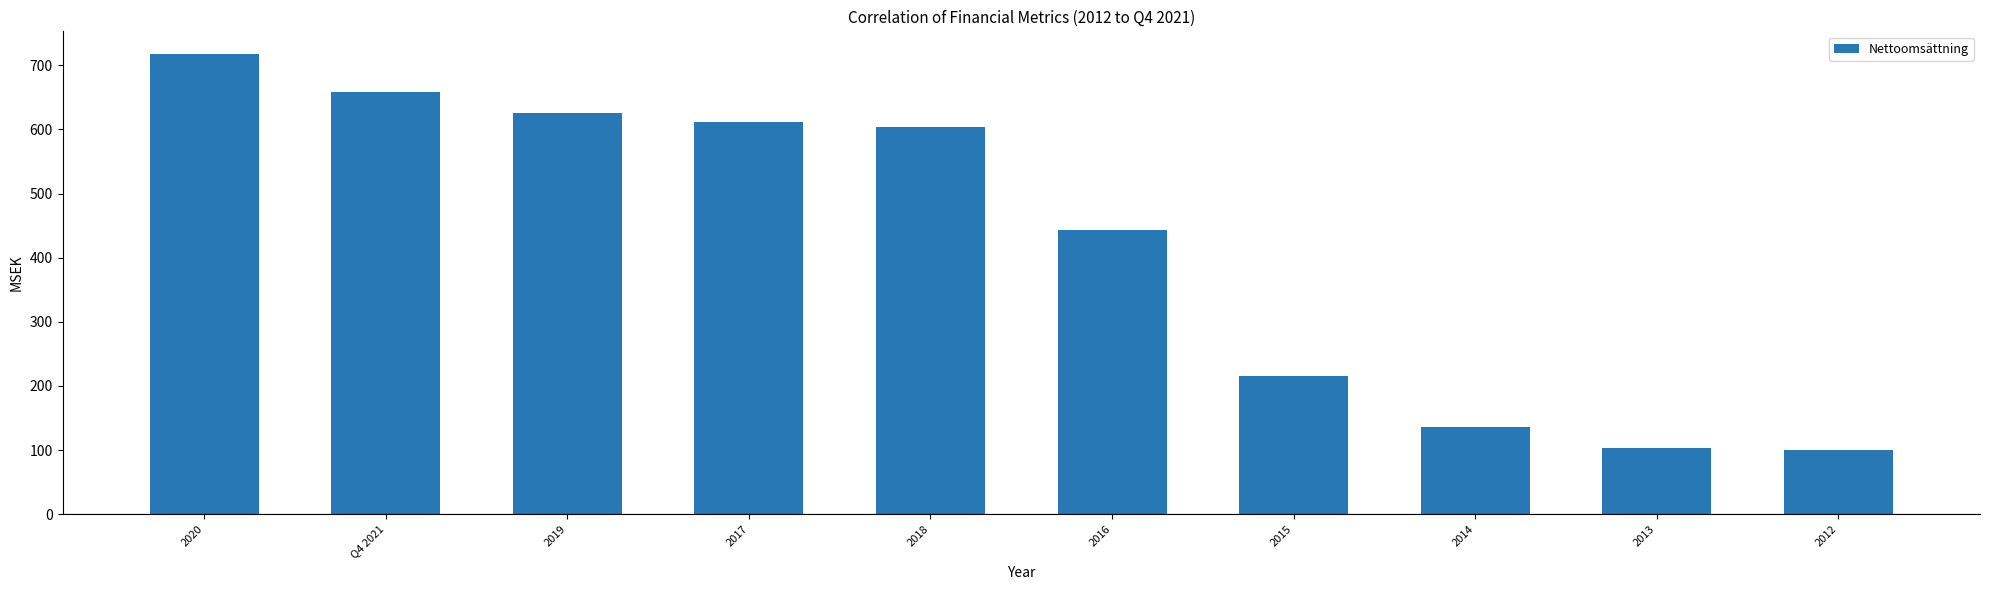

What is the sum of all values?

4216.3